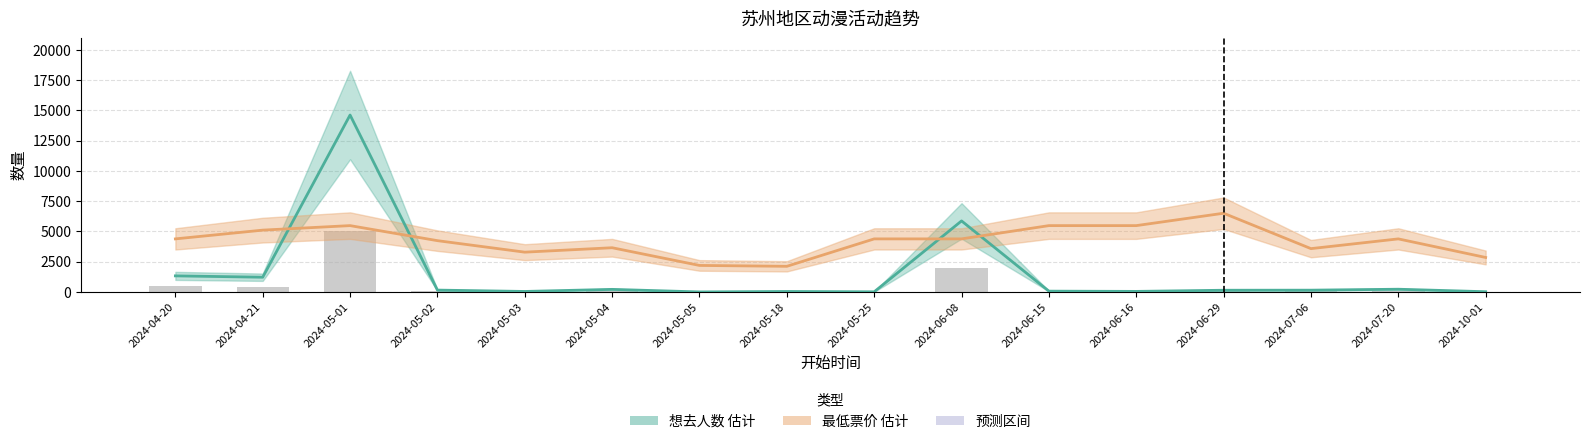

The 最低票价 series shows 9061.2 at 2024-06-16. True or false?

False